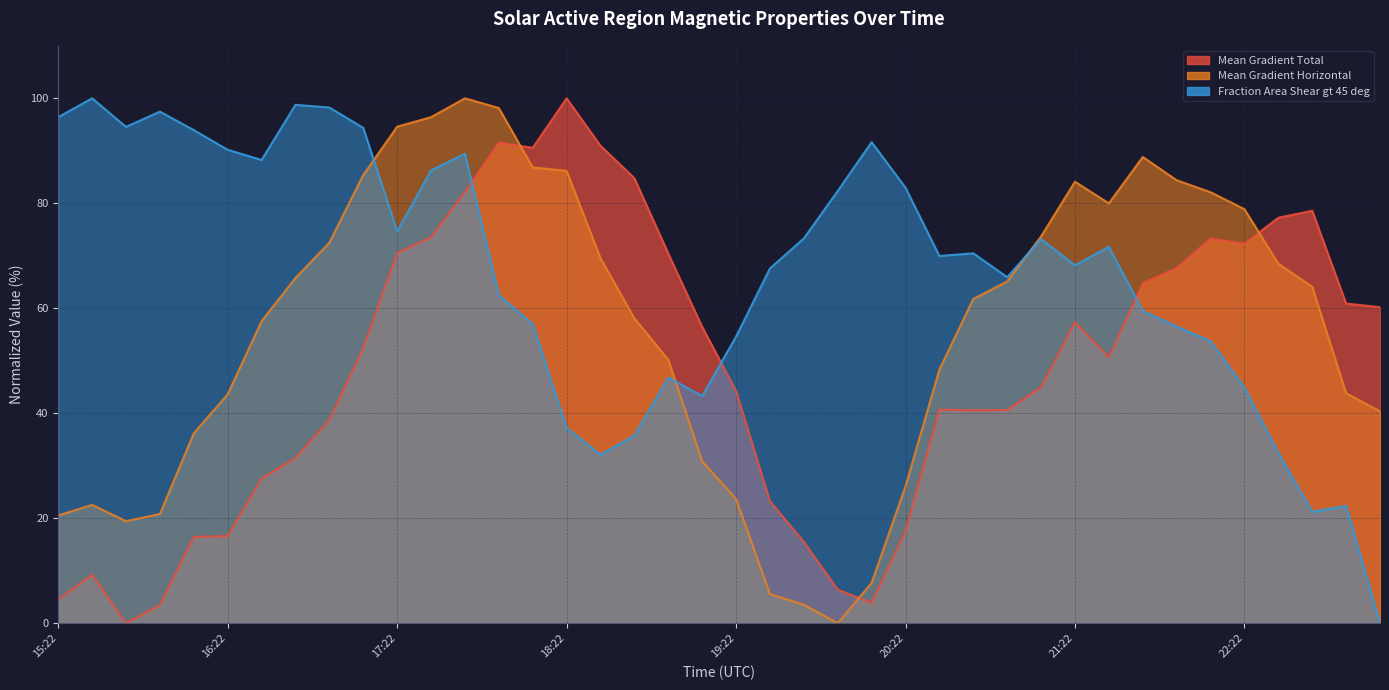

What is the label of the 40th point from the left?

2016/02/11 23:10